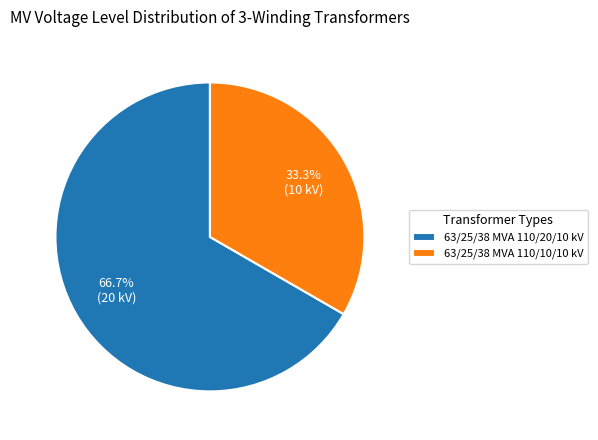

Which category has the biggest portion of the pie?

63/25/38 MVA 110/20/10 kV